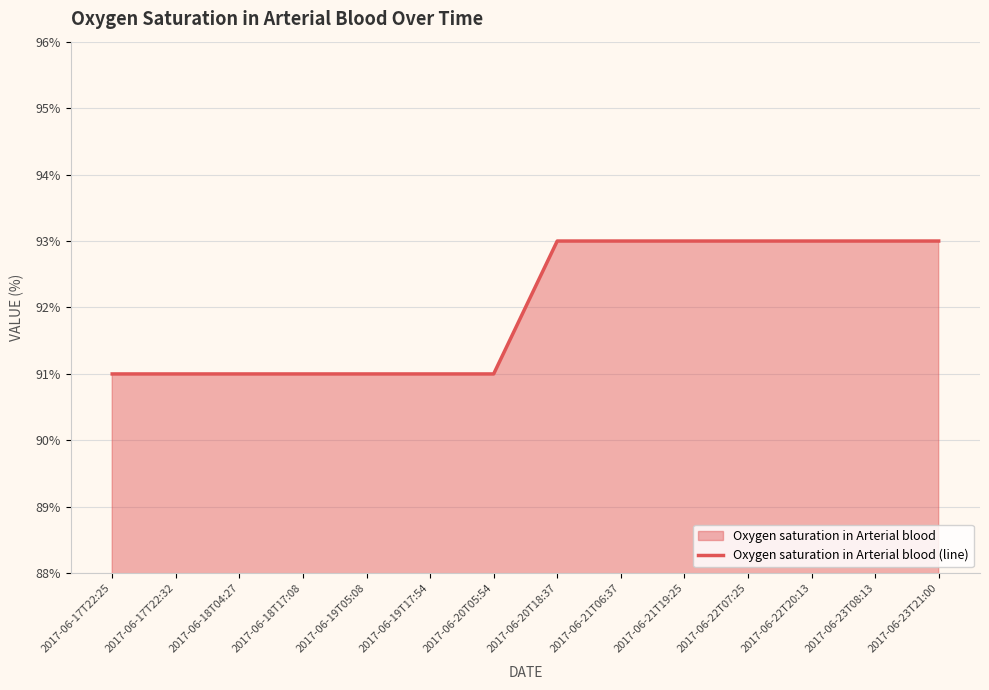

How many values are below 93?

7